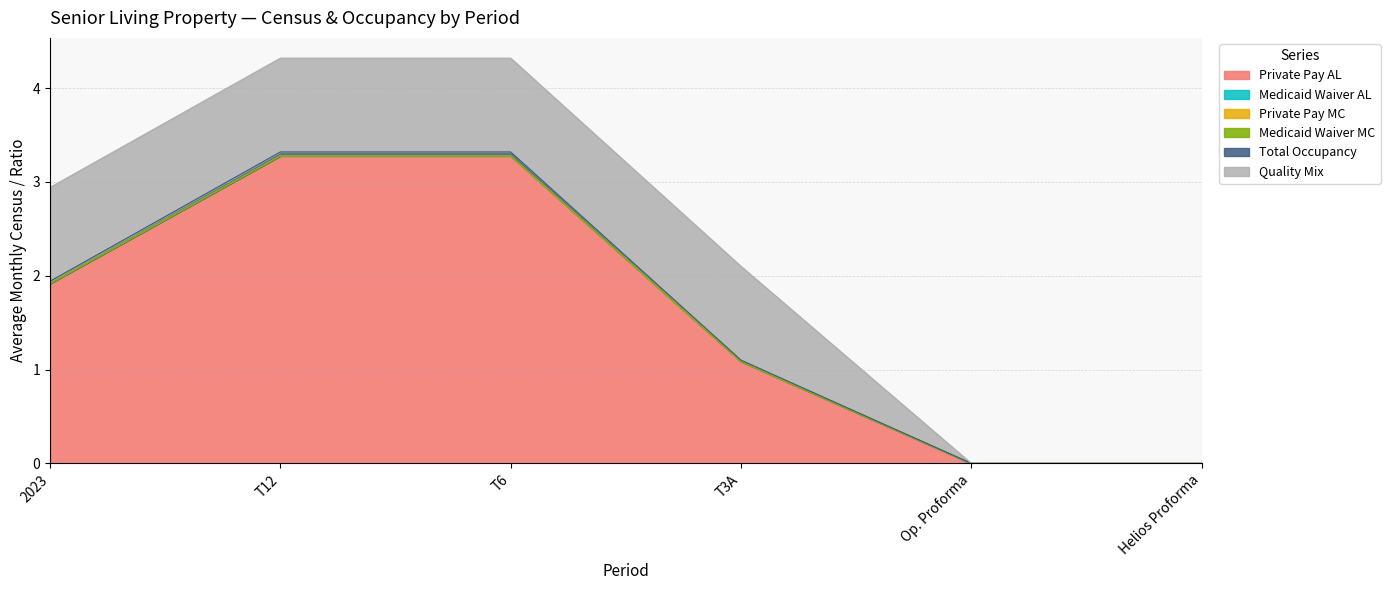

Which category has the lowest value across all series?

Op. Proforma